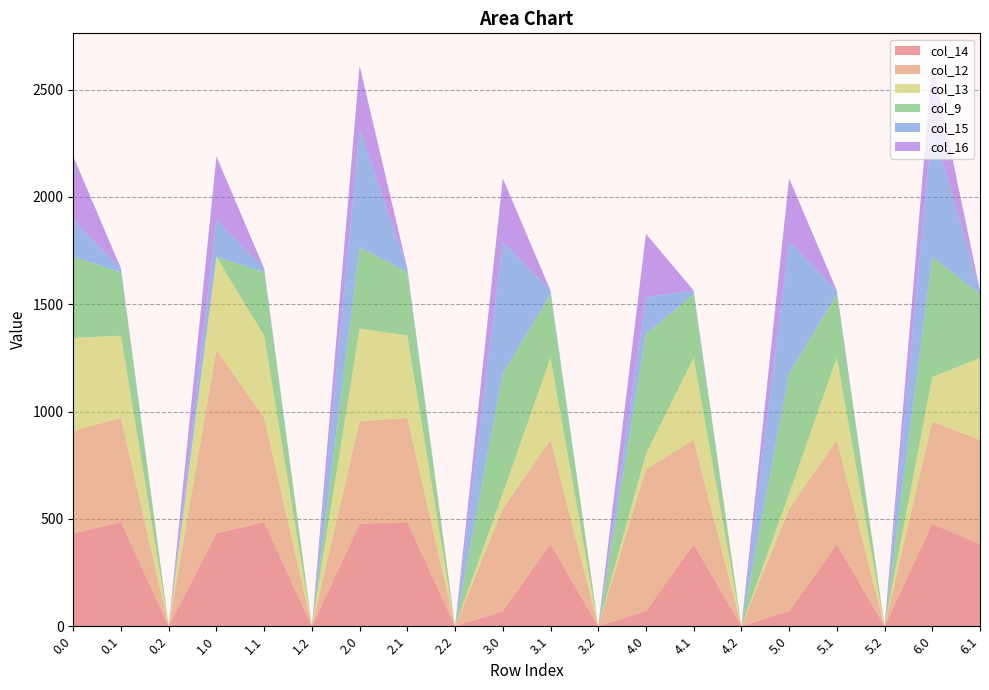

Reading left to right, list all the values displayed in this chart.

col_14: 433.0	485.4	0.0	433.0	485.4	0.0	477.2	485.4	0.0	70.2	382.7	0.0	70.2	382.7	0.0	70.2	382.7	0.0	477.2	382.7
col_12: 477.2	485.4	0.0	855.2	485.4	0.0	477.2	485.4	0.0	477.2	485.4	0.0	661.4	485.4	0.0	477.2	485.4	0.0	477.2	485.4
col_13: 433.0	382.7	0.0	433.0	382.7	0.0	433.0	382.7	0.0	70.2	382.7	0.0	70.2	382.7	0.0	70.2	382.7	0.0	206.6	382.7
col_9: 378.0	295.9	0.0	0.0	295.9	0.0	378.0	295.9	0.0	559.0	295.9	0.0	559.0	295.9	0.0	559.0	295.9	0.0	559.0	295.9
col_15: 172.8	17.3	0.0	172.8	17.3	0.0	550.8	17.3	0.0	615.9	17.3	0.0	172.8	17.3	0.0	615.9	17.3	0.0	615.9	17.3
col_16: 294.5	0.0	0.0	294.5	0.0	0.0	294.5	0.0	0.0	294.5	0.0	0.0	294.5	0.0	0.0	294.5	0.0	0.0	294.5	0.0